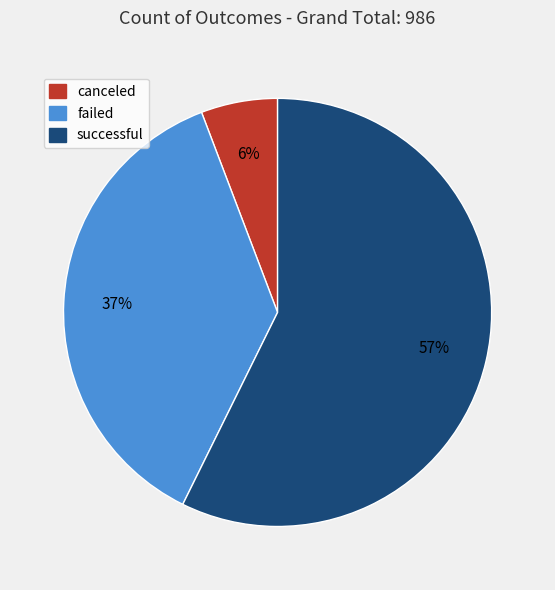

Do failed and canceled together represent more than half of the pie?

No